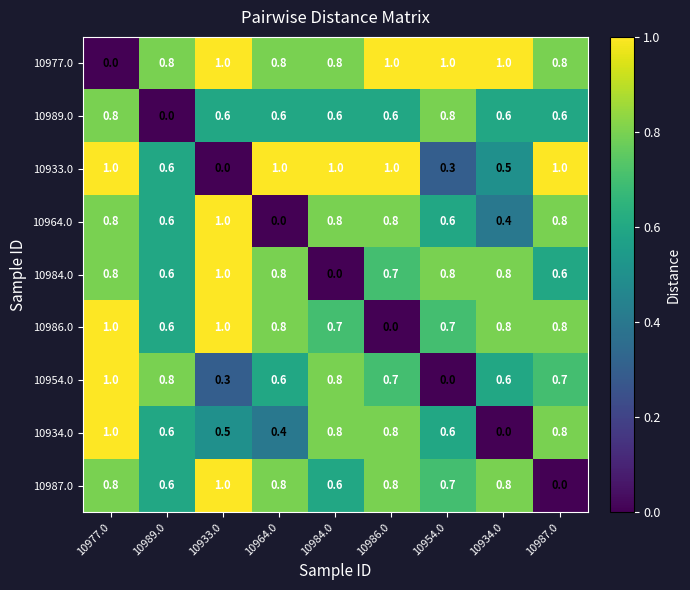

Where is 10954.0 nearest to the value 0?

10954.0